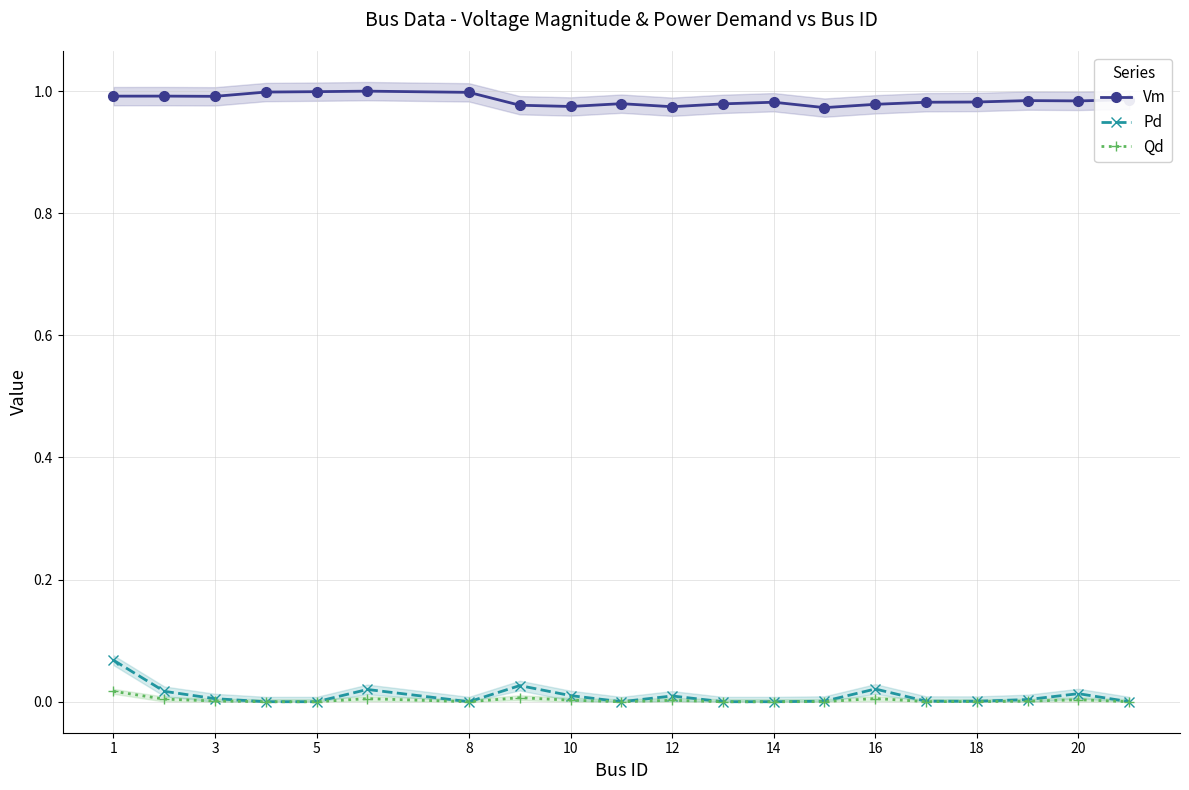

True or false: Vm has more than 1 points higher than both neighbors.

True